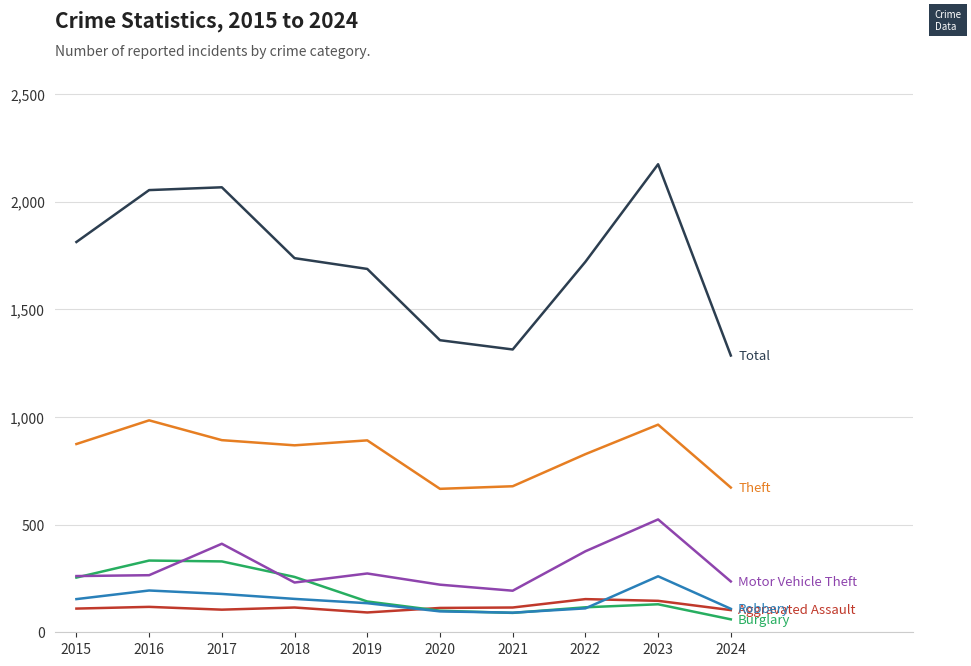

What is the difference between the highest and lowest values at 2024?

1225